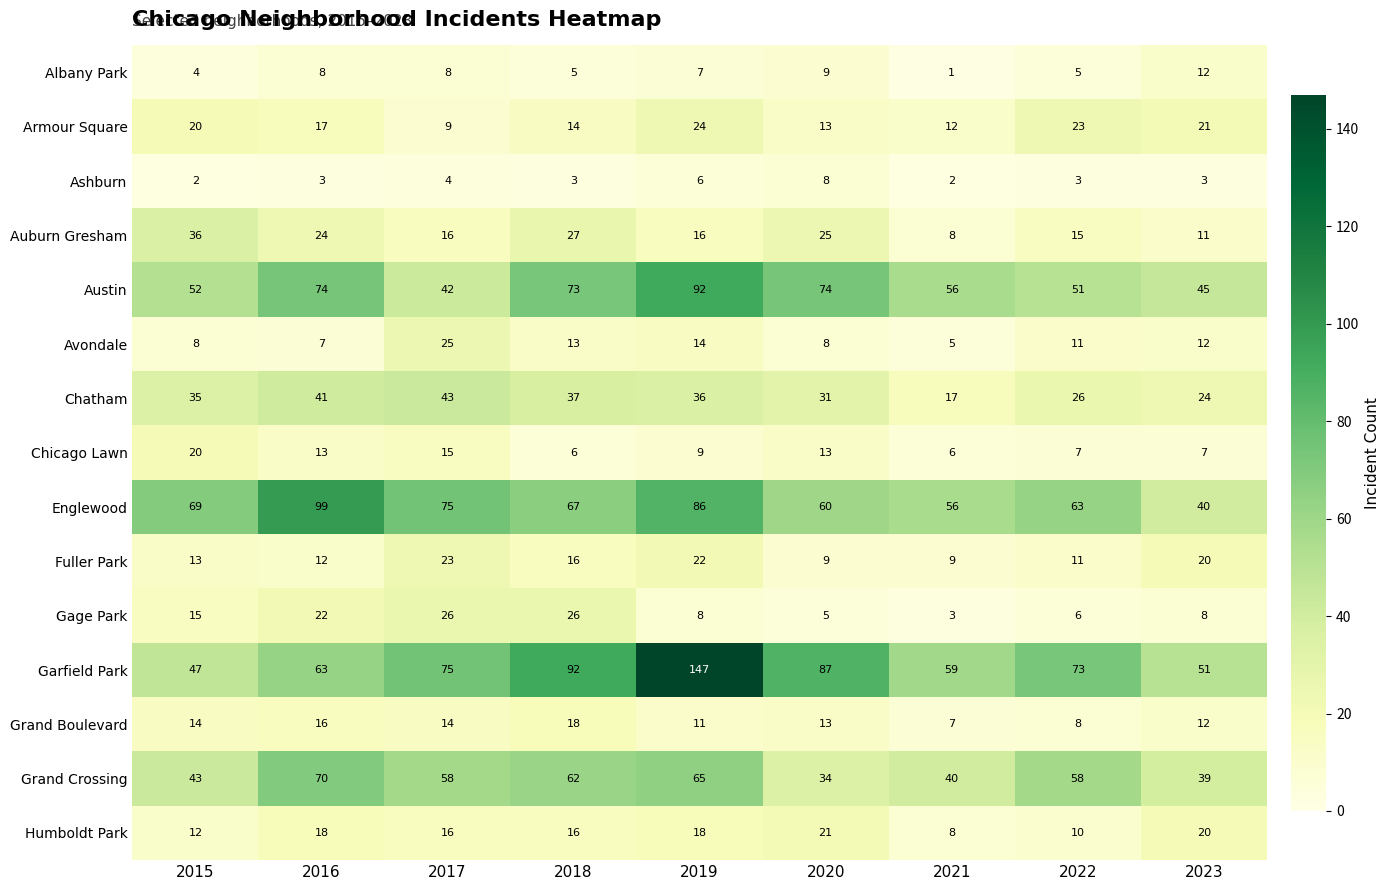

Read the Garfield Park value at 2017, to the nearest 50.

100